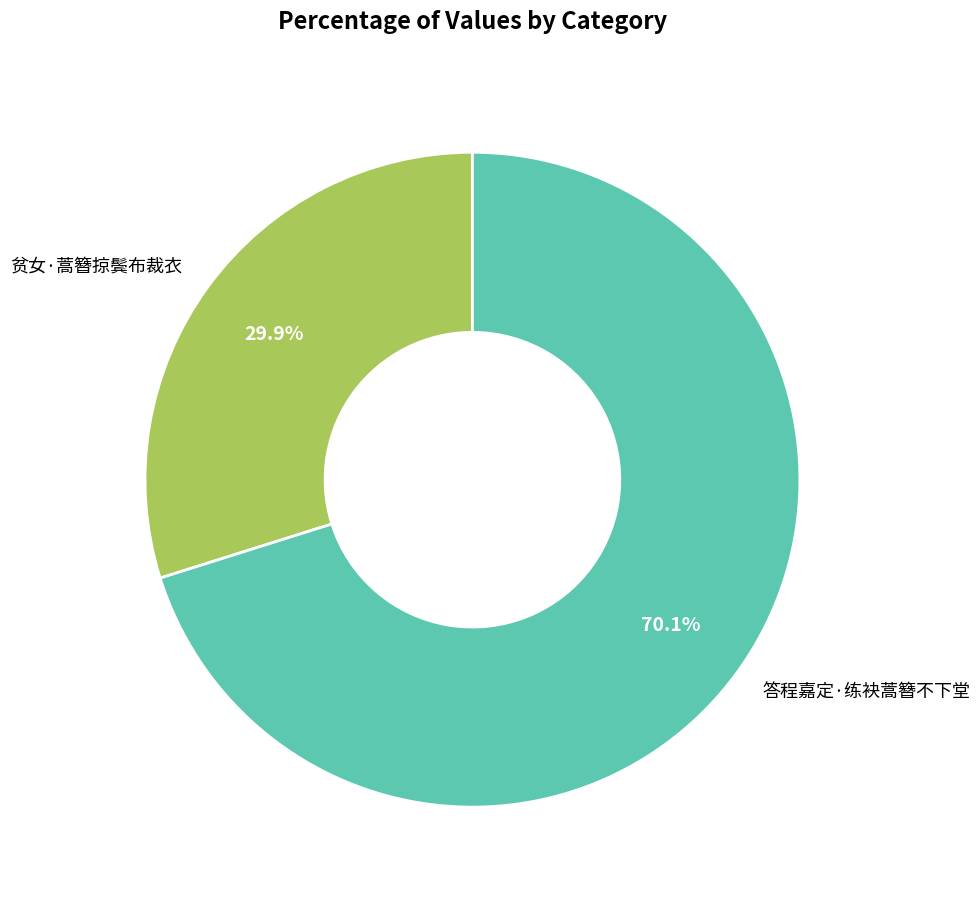

What percentage do 答程嘉定·练袂蒿簪不下堂 and 贫女·蒿簪掠鬓布裁衣 together represent?

100.0%